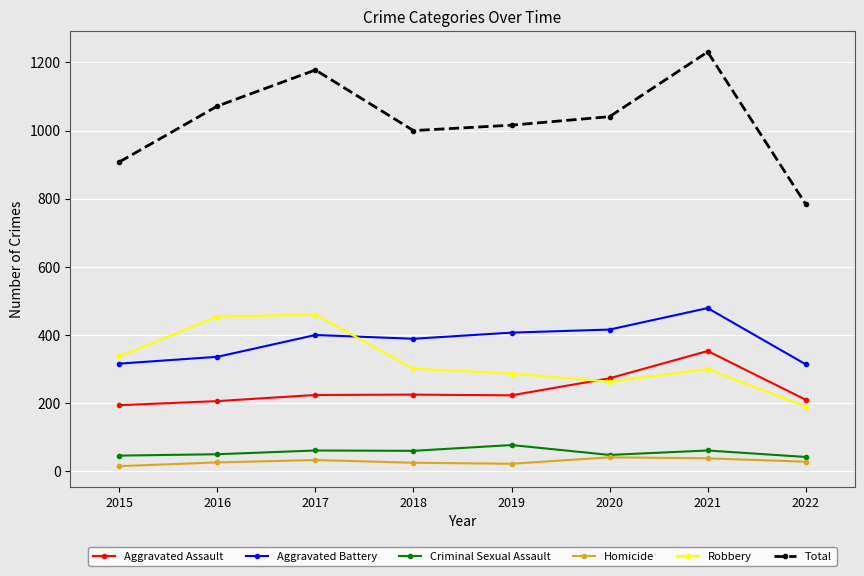

What are all the series names shown in the legend?

Aggravated Assault, Aggravated Battery, Criminal Sexual Assault, Homicide, Robbery, Total